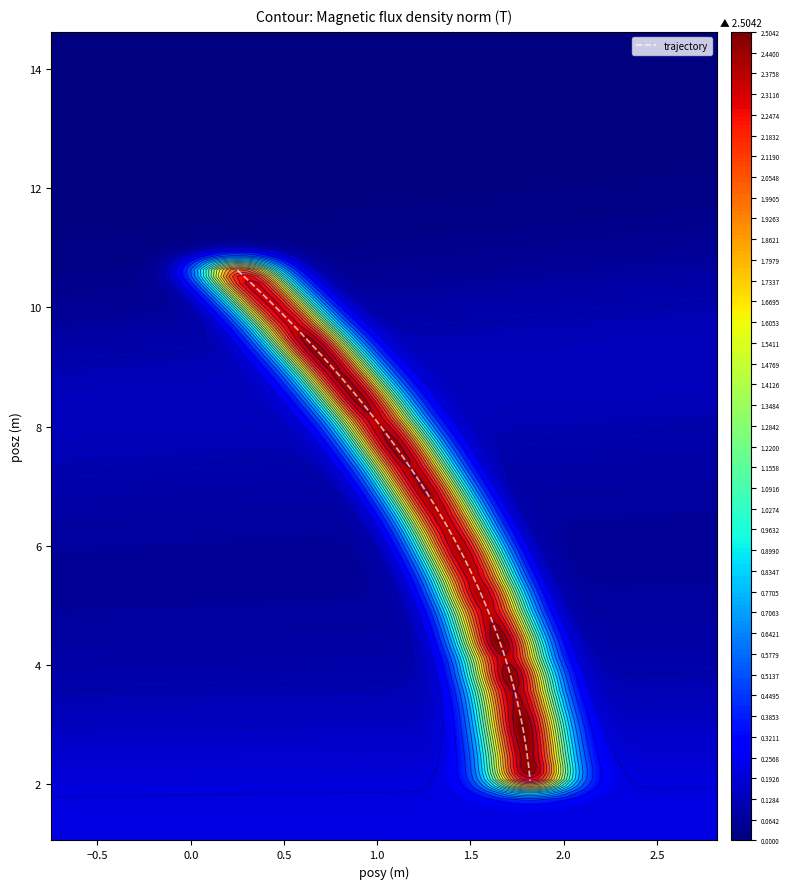

What is the maximum value for trajectory?

10.6